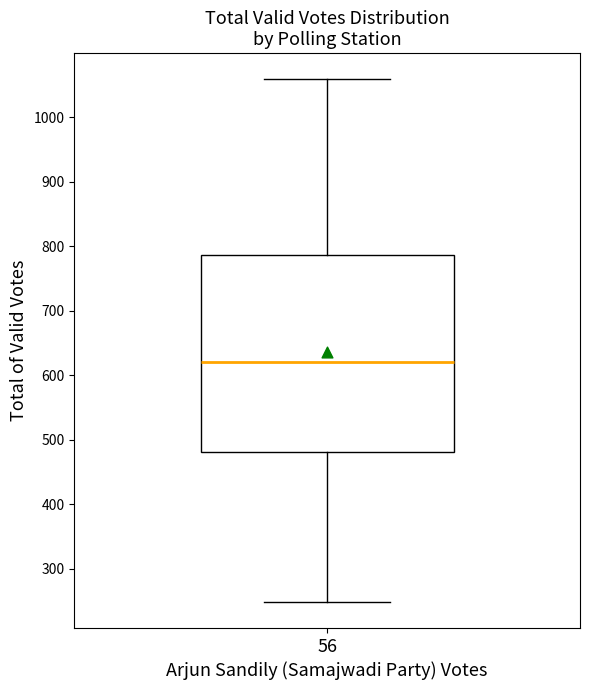

Transcribe this box plot: give where the median line is, the range the box spans, and where the two whiskers end, as read against the y-axis. The values are not printed on the chart, so give them approximately, as read against the axis.

median 620, box 480 to 790, whiskers 250 to 1060